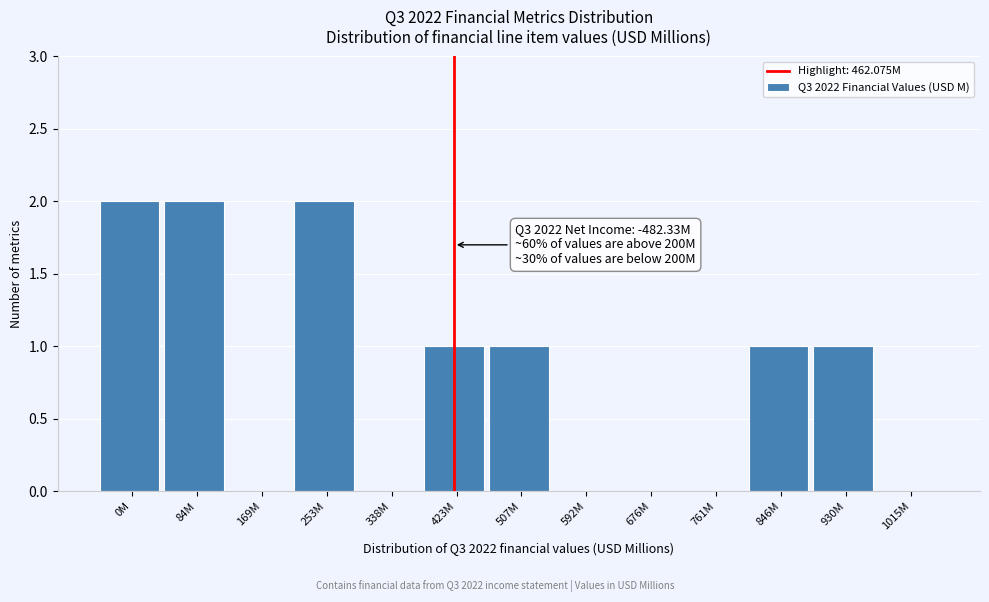

Reading left to right, transcribe all the data shown in this chart.

0M=2	84M=2	169M=0	253M=2	338M=0	423M=1	507M=1	592M=0	676M=0	761M=0	846M=1	930M=1	1015M=0